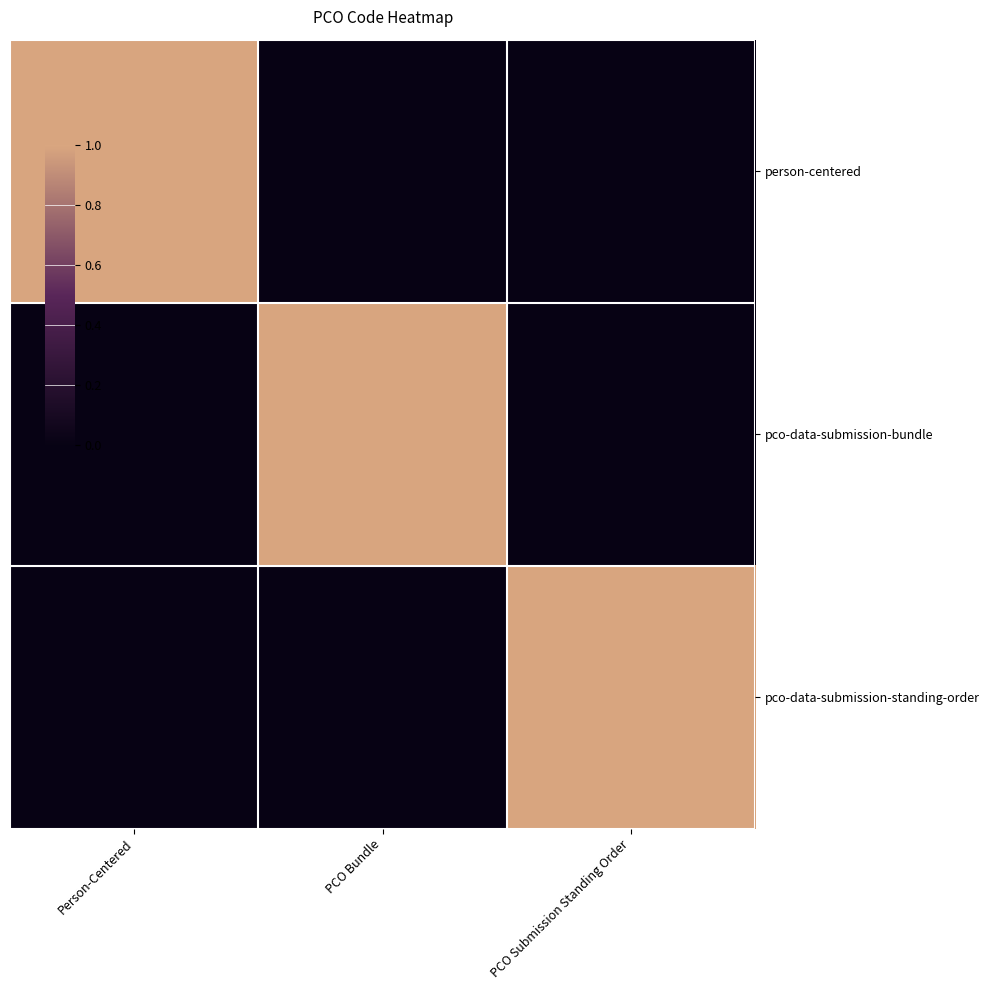

Reading left to right, transcribe all the data shown in this chart.

person-centered: Person-Centered=1	PCO Bundle=0	PCO Submission Standing Order=0
pco-data-submission-bundle: Person-Centered=0	PCO Bundle=1	PCO Submission Standing Order=0
pco-data-submission-standing-order: Person-Centered=0	PCO Bundle=0	PCO Submission Standing Order=1